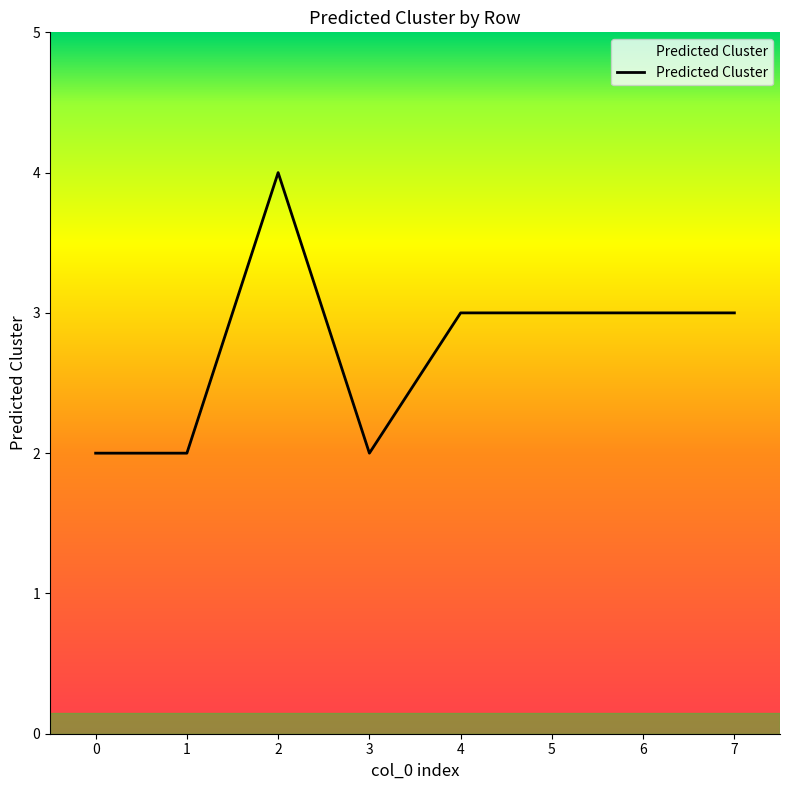

What is the ratio of the value at 2 to the value at 0?

2.0